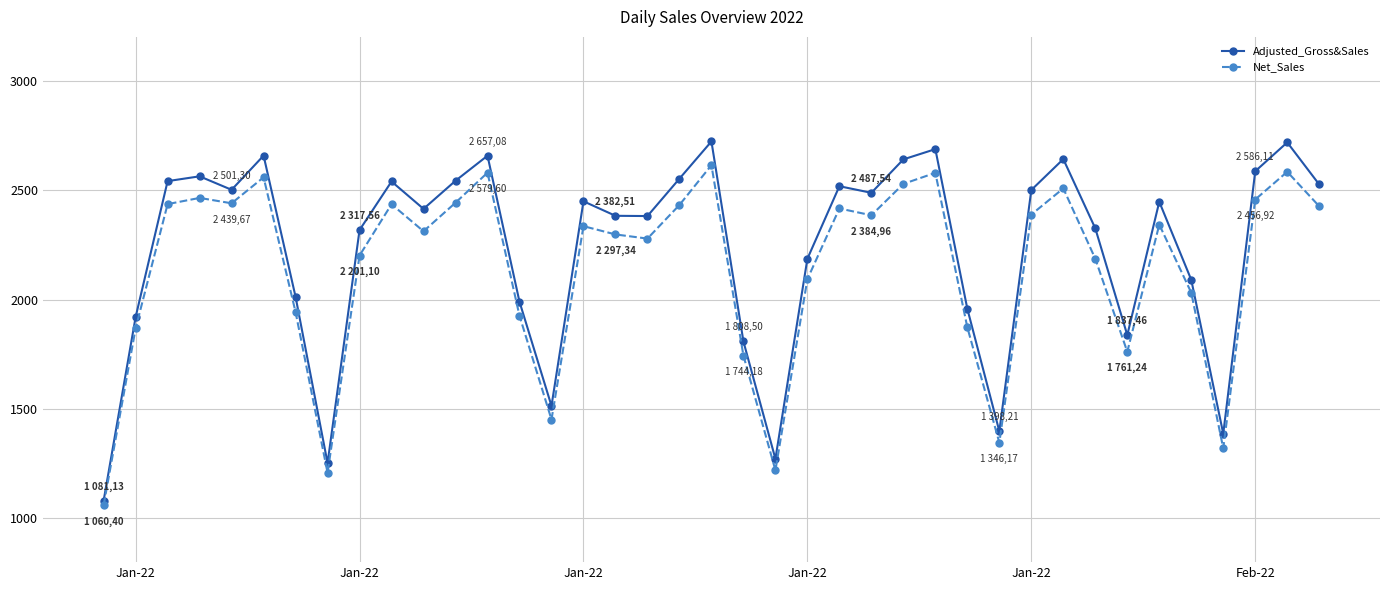

What is the lowest value of the Adjusted_Gross&Sales series?

1081.1